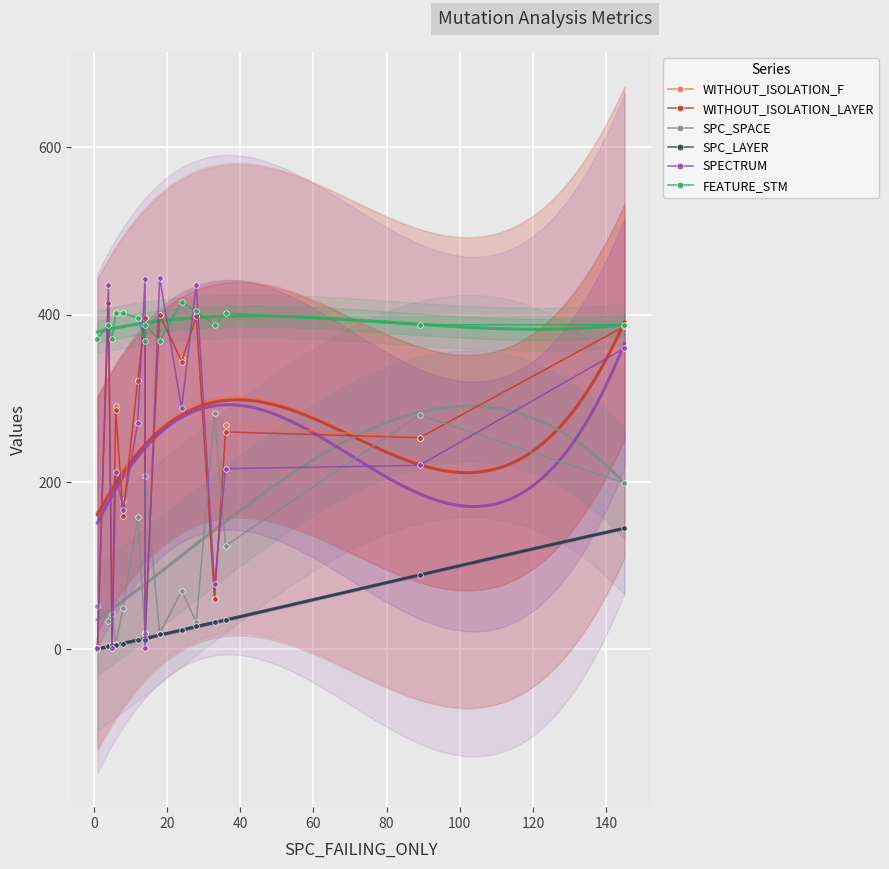

List the series in order of their peak value, highest first.

SPECTRUM, FEATURE_STM, WITHOUT_ISOLATION_F, WITHOUT_ISOLATION_LAYER, SPC_SPACE, SPC_LAYER